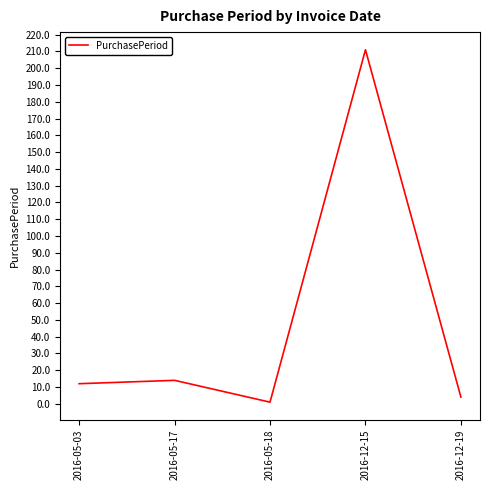

At which category does the chart reach its minimum across all series?

2016-05-18